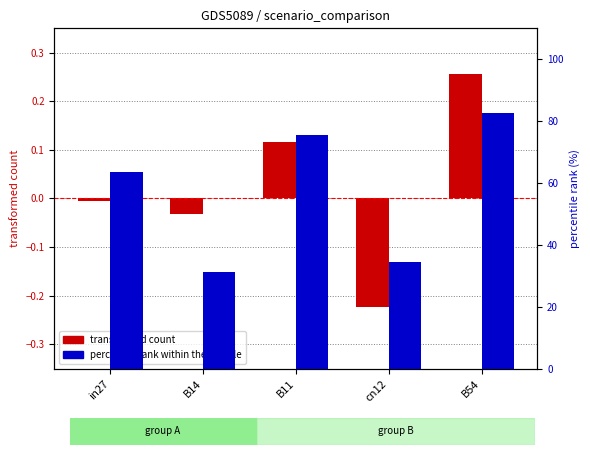

Rank the categories by percentile rank within the sample value from highest to lowest.

B54, B11, in27, cn12, B14